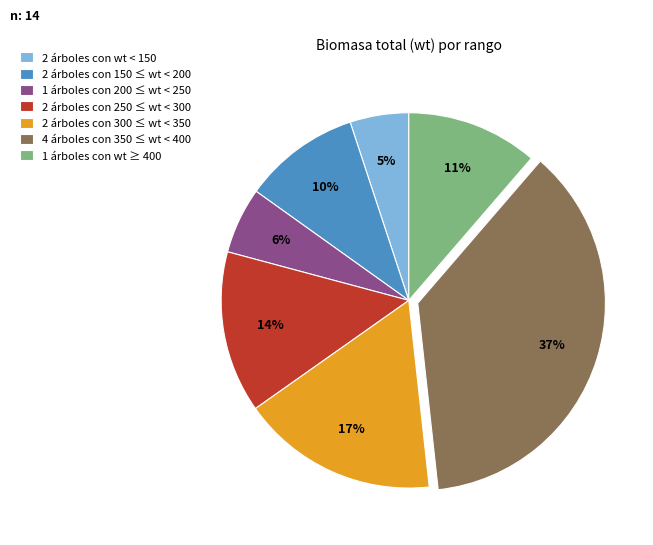

How many segments does this pie chart have?

7